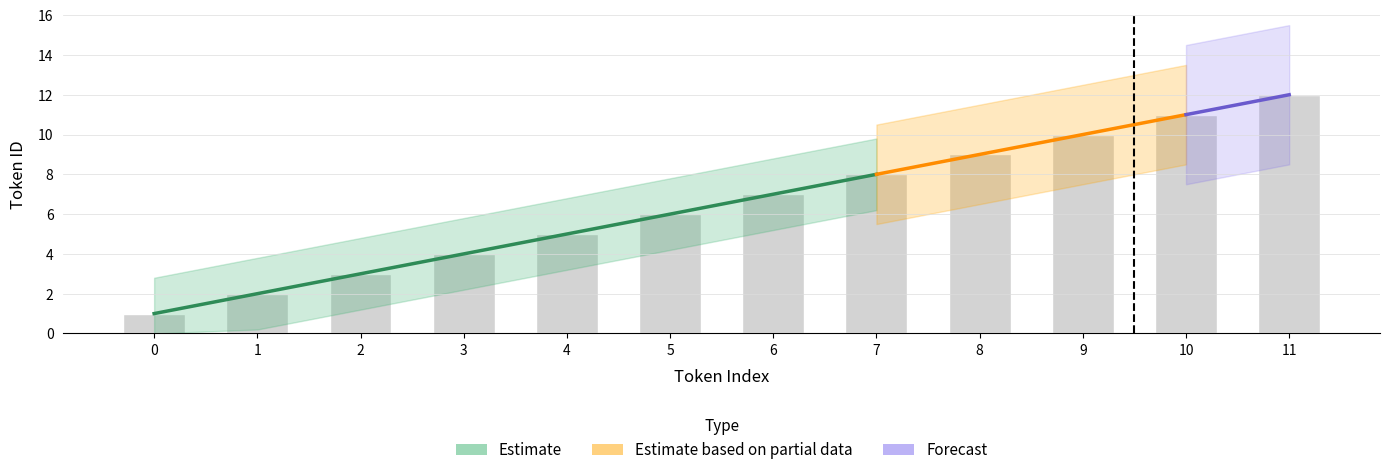

What is the maximum value shown in the chart?

12